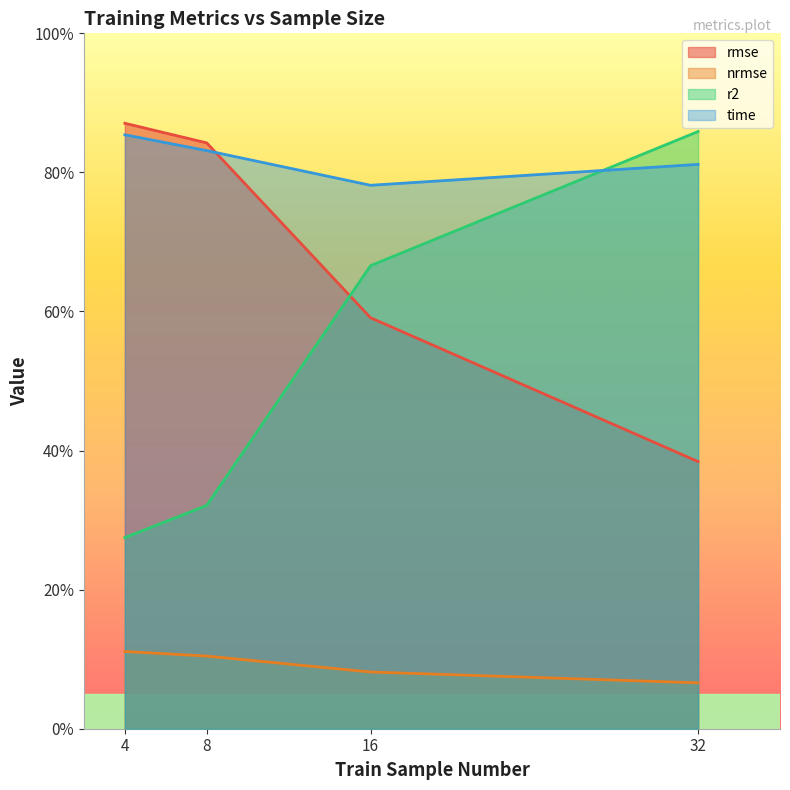

List the series in order of their peak value, lowest first.

nrmse, time, r2, rmse